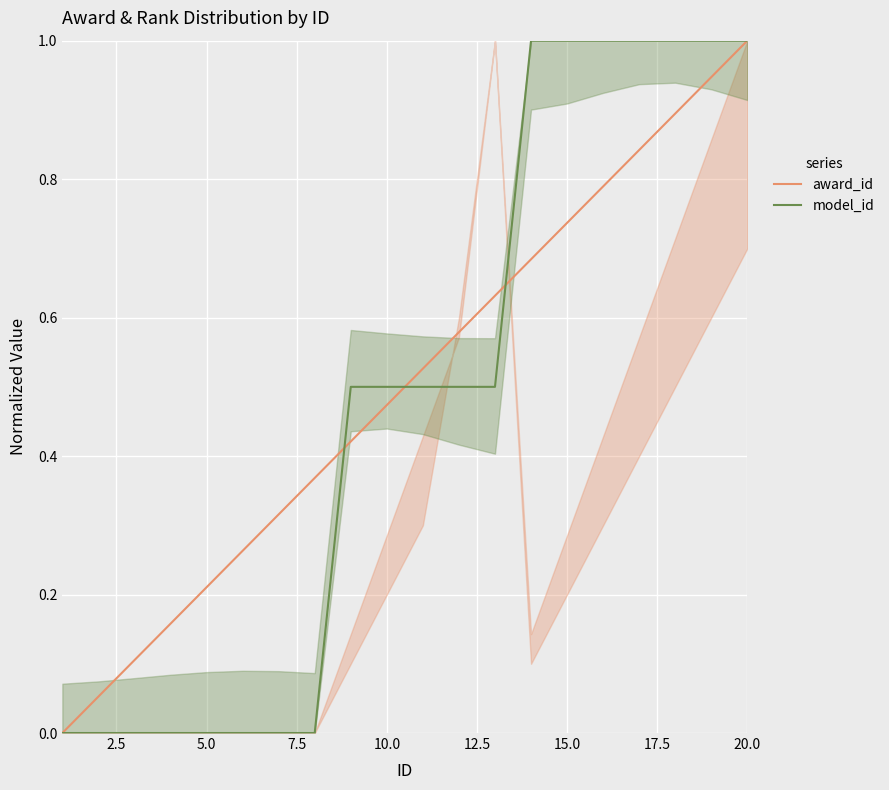

True or false: model_id has a value of 0.7 at 10.0.

False